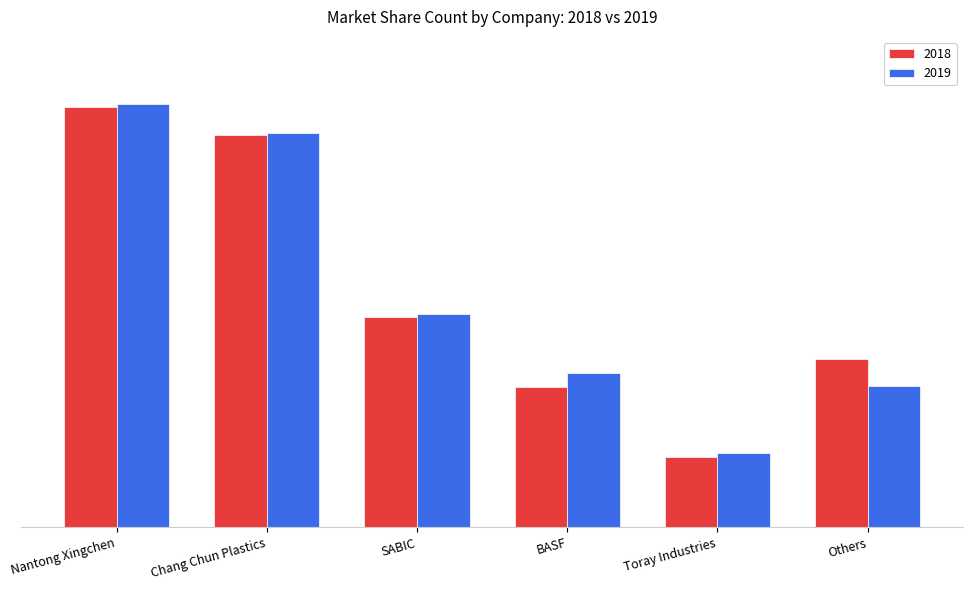

What is the label of the 1st bar from the right?

Others